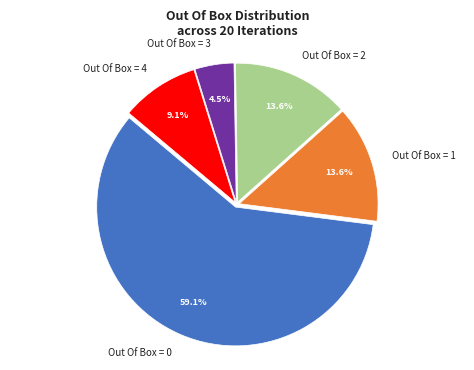

To the nearest percent, what is the average slice percentage?

20%